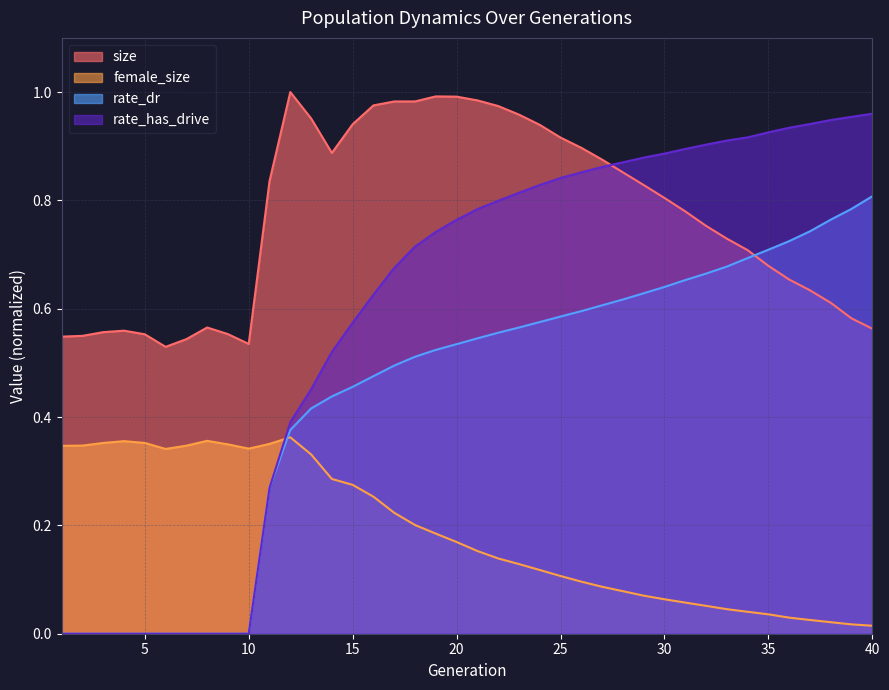

Reading left to right, extract all data points from this chart.

size: 0.5	0.5	0.6	0.6	0.6	0.5	0.5	0.6	0.6	0.5	0.8	1.0	1.0	0.9	0.9	1.0	1.0	1.0	1.0	1.0	1.0	1.0	1.0	0.9	0.9	0.9	0.9	0.9	0.8	0.8	0.8	0.8	0.7	0.7	0.7	0.7	0.6	0.6	0.6	0.6
female_size: 0.3	0.3	0.4	0.4	0.4	0.3	0.3	0.4	0.3	0.3	0.4	0.4	0.3	0.3	0.3	0.3	0.2	0.2	0.2	0.2	0.2	0.1	0.1	0.1	0.1	0.1	0.1	0.1	0.1	0.1	0.1	0.1	0.0	0.0	0.0	0.0	0.0	0.0	0.0	0.0
rate_dr: 0.0	0.0	0.0	0.0	0.0	0.0	0.0	0.0	0.0	0.0	0.3	0.4	0.4	0.4	0.5	0.5	0.5	0.5	0.5	0.5	0.5	0.6	0.6	0.6	0.6	0.6	0.6	0.6	0.6	0.6	0.7	0.7	0.7	0.7	0.7	0.7	0.7	0.8	0.8	0.8
rate_has_drive: 0.0	0.0	0.0	0.0	0.0	0.0	0.0	0.0	0.0	0.0	0.3	0.4	0.5	0.5	0.6	0.6	0.7	0.7	0.7	0.8	0.8	0.8	0.8	0.8	0.8	0.9	0.9	0.9	0.9	0.9	0.9	0.9	0.9	0.9	0.9	0.9	0.9	0.9	1.0	1.0